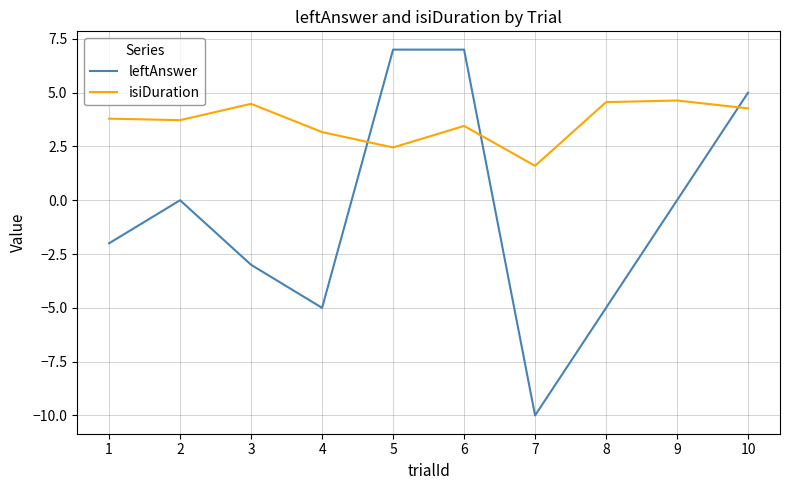

At which label is isiDuration closest to 3?

4